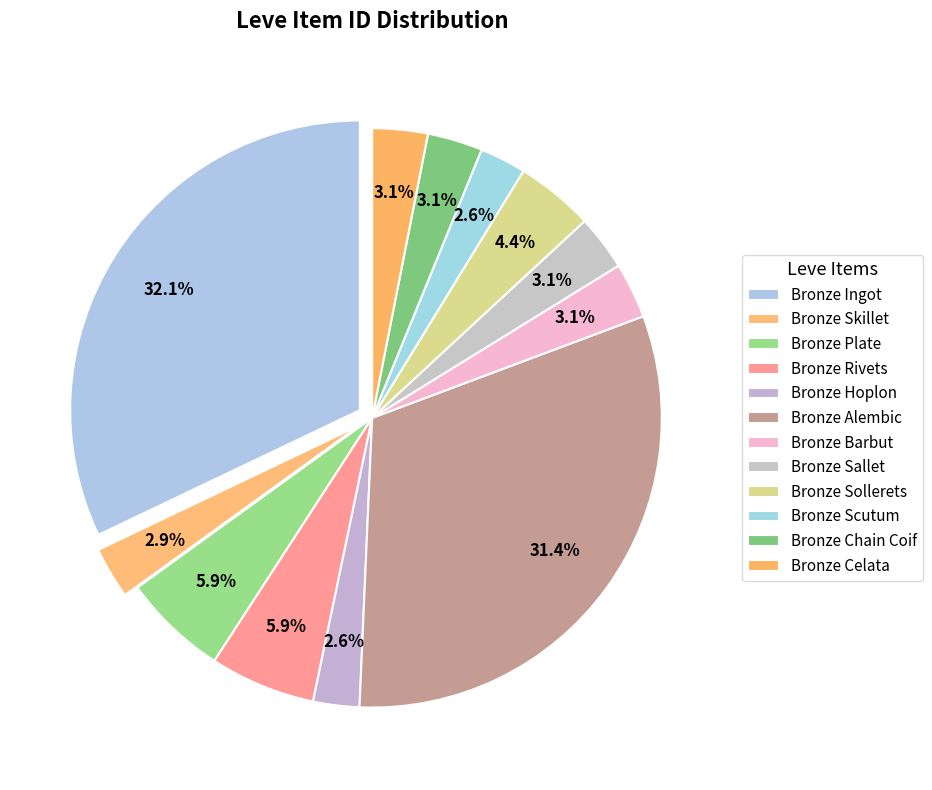

How many slices are in this pie chart?

12